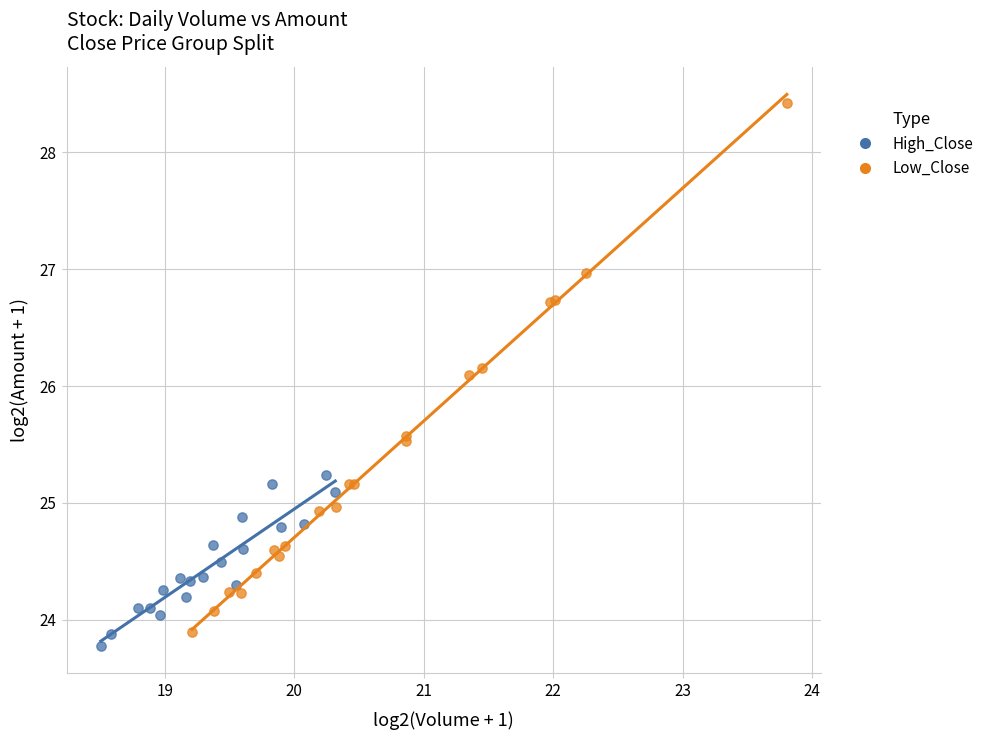

Which series has the widest spread of Y values?

Low_Close